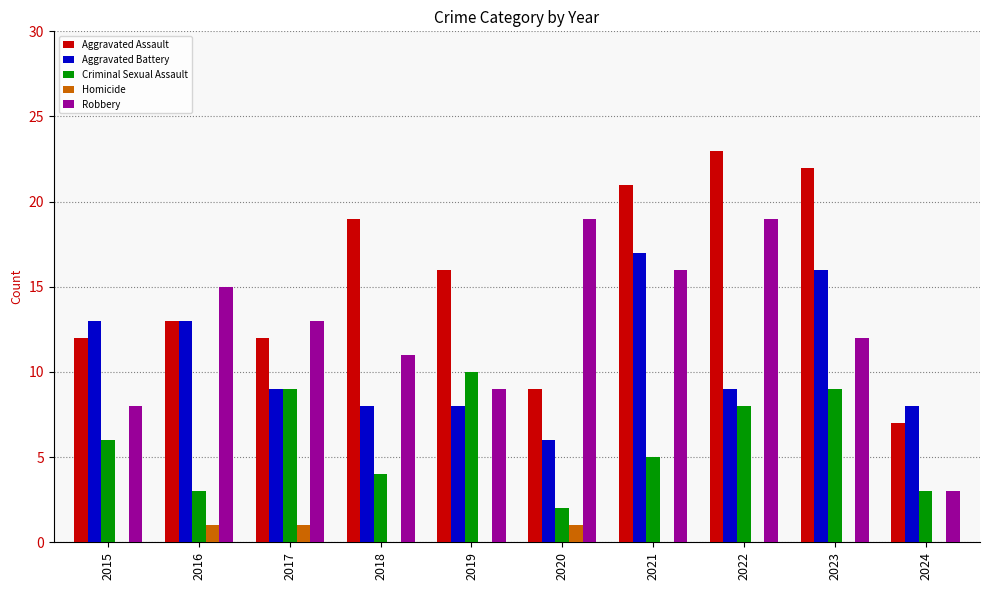

Which series has the largest total across all categories?

Aggravated Assault